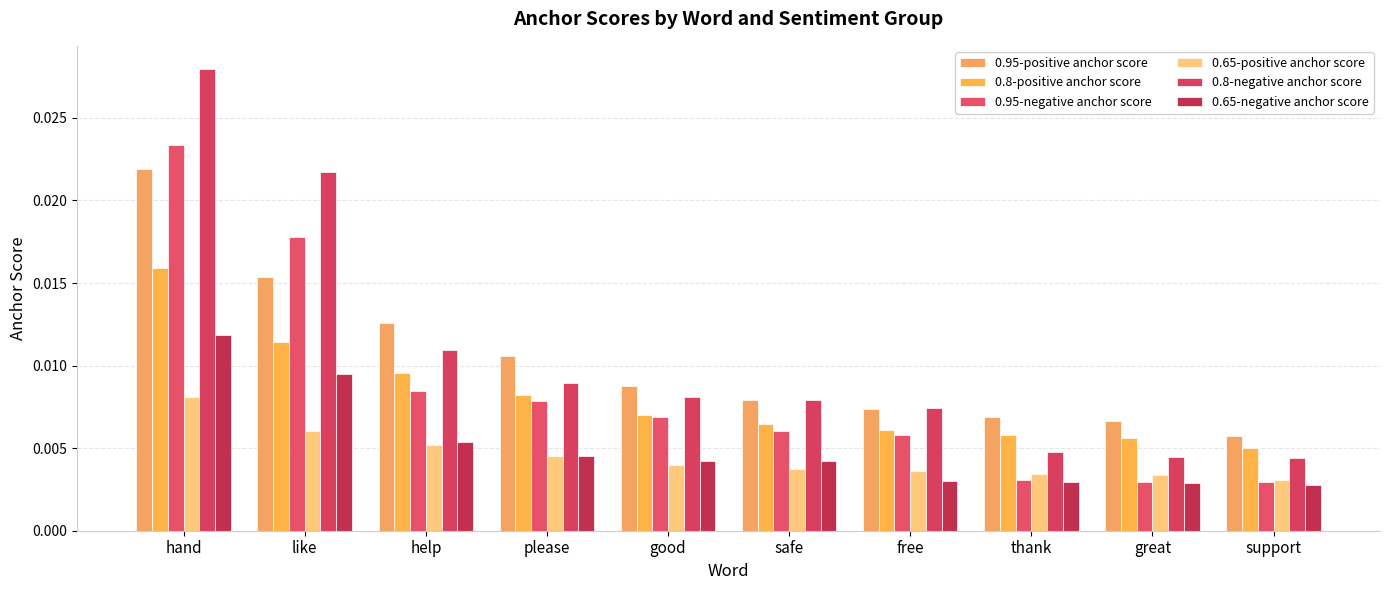

Is the value of 0.95-positive anchor score at great greater than the value of 0.65-negative anchor score at hand?

No